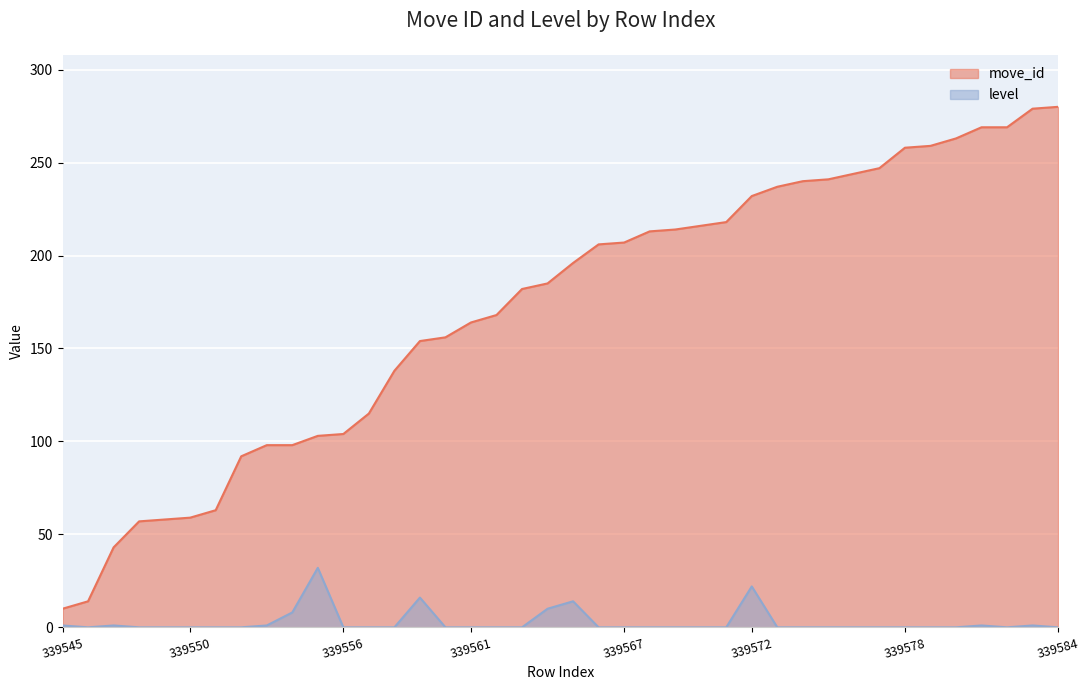

True or false: move_id and level intersect in this chart.

False